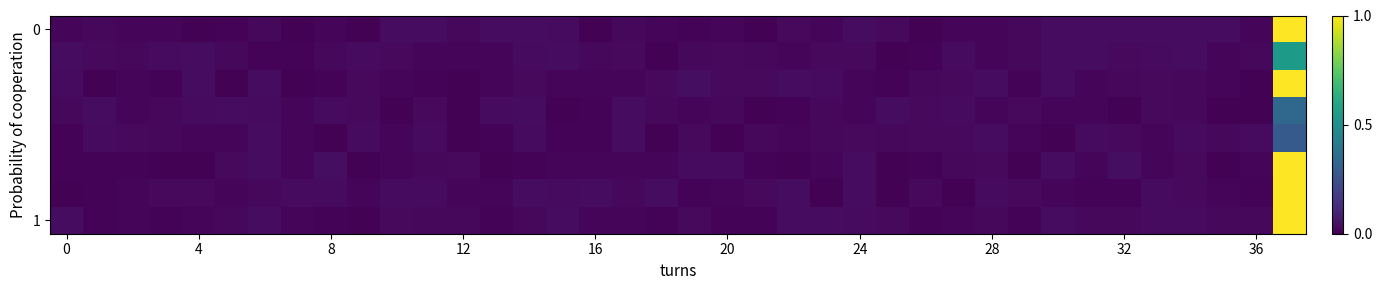

At which category does the chart reach its minimum across all series?

26